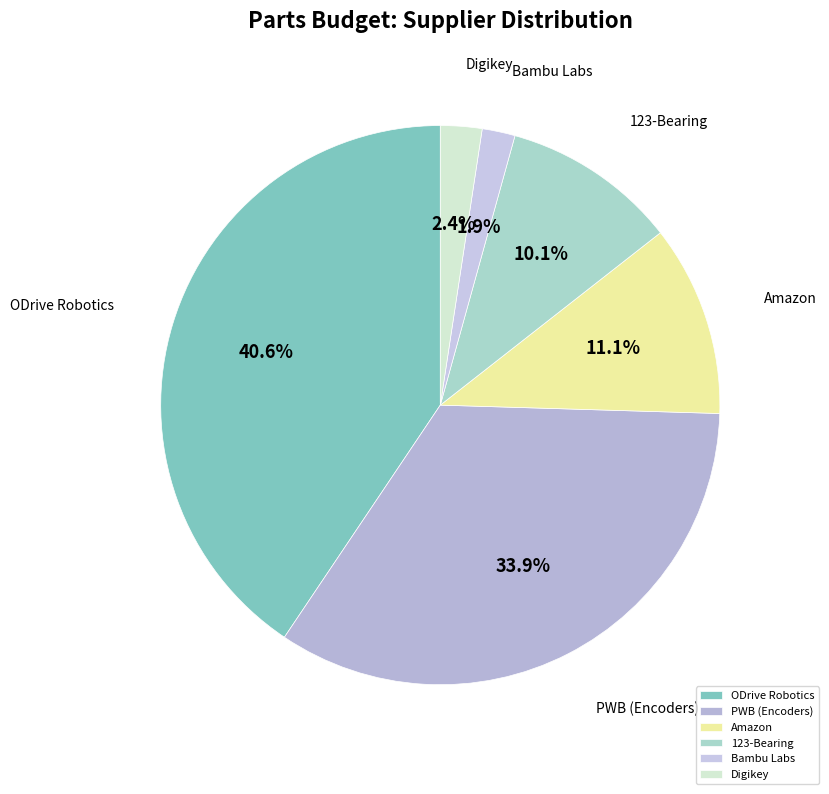

Which has a higher value, Amazon or 123-Bearing?

Amazon